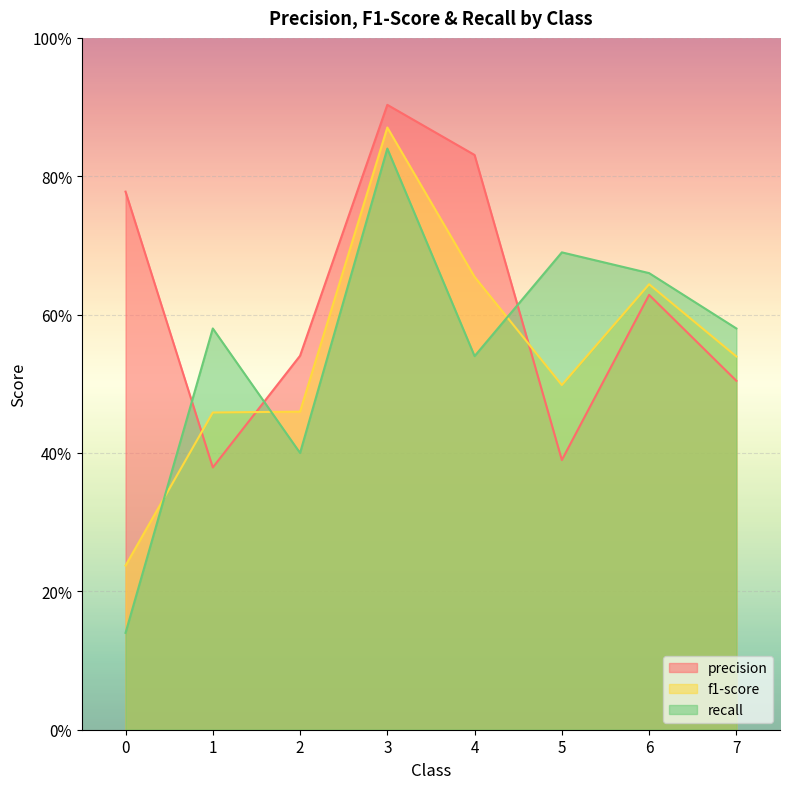

At how many categories does at least one series exceed 0?

8